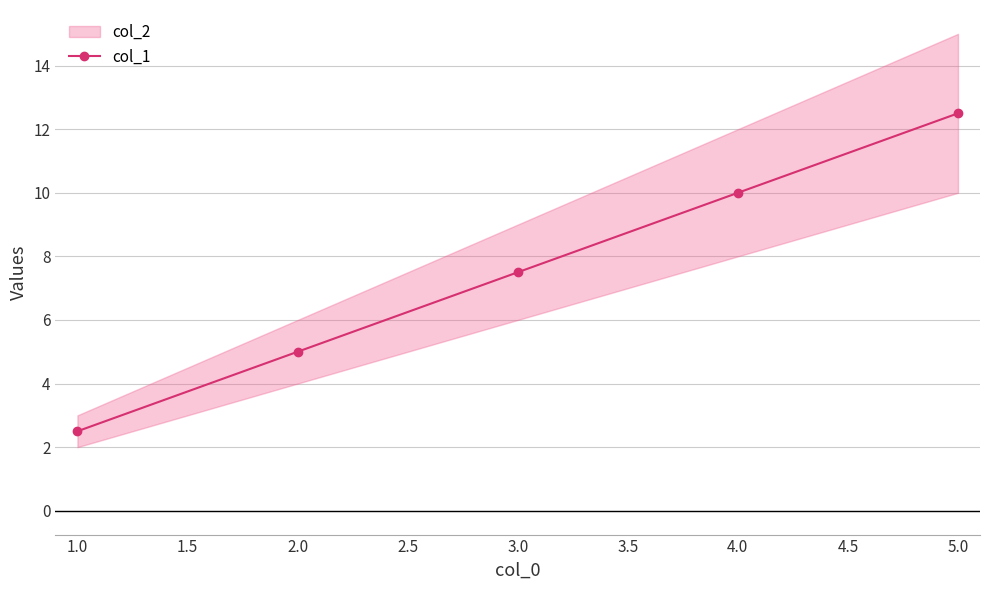

What is the highest value of the col_1 series?

12.5